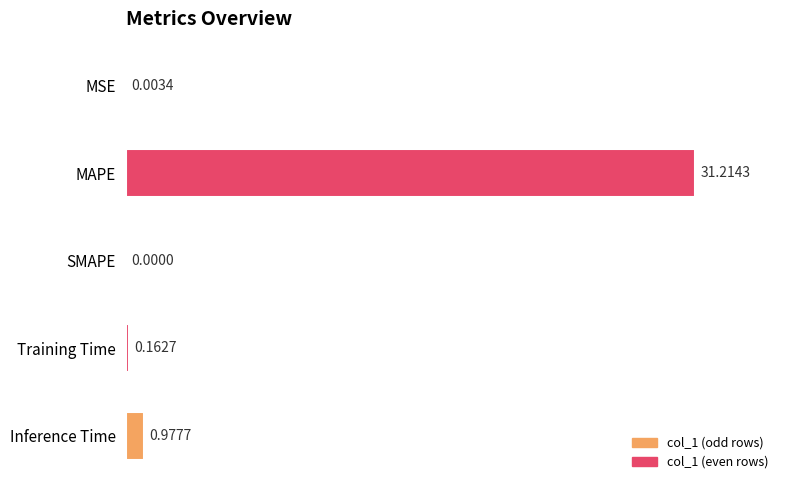

What is the maximum value shown in the chart?

31.2